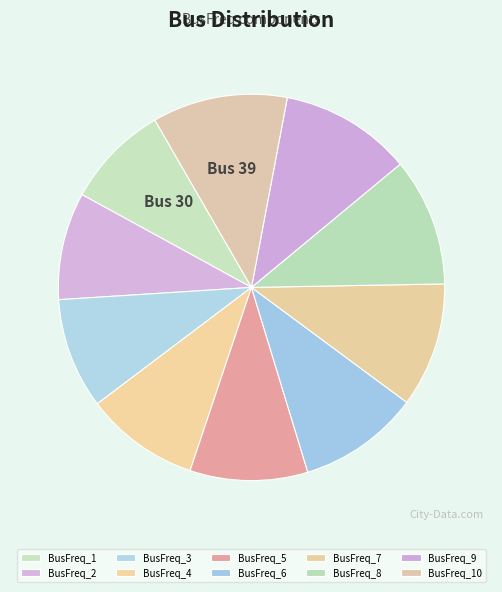

How many segments does this pie chart have?

10